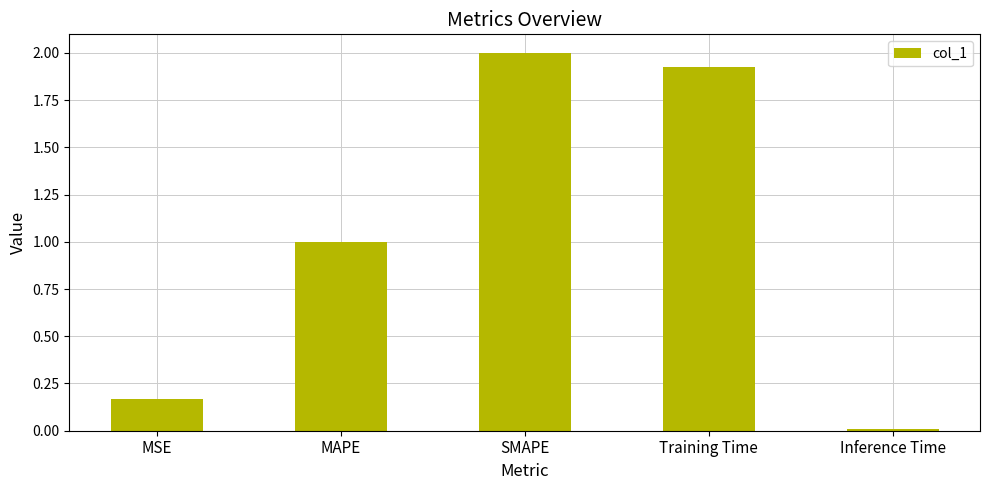

Which category has the lowest value across all series?

Inference Time